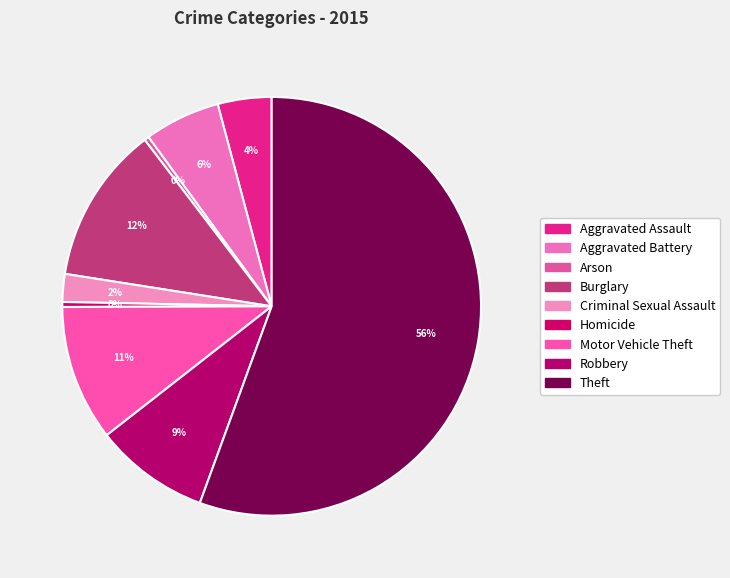

Rank the categories by value from highest to lowest.

Theft, Burglary, Motor Vehicle Theft, Robbery, Aggravated Battery, Aggravated Assault, Criminal Sexual Assault, Homicide, Arson